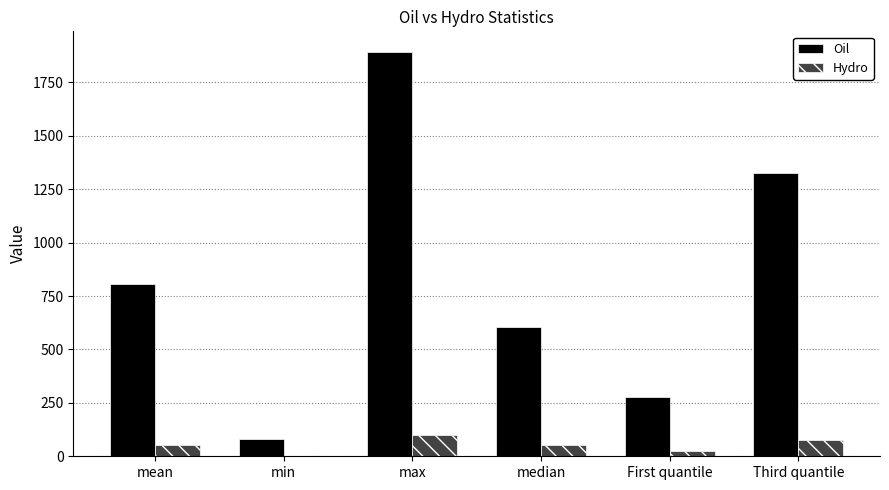

What is the sum of all Hydro values?

307.0